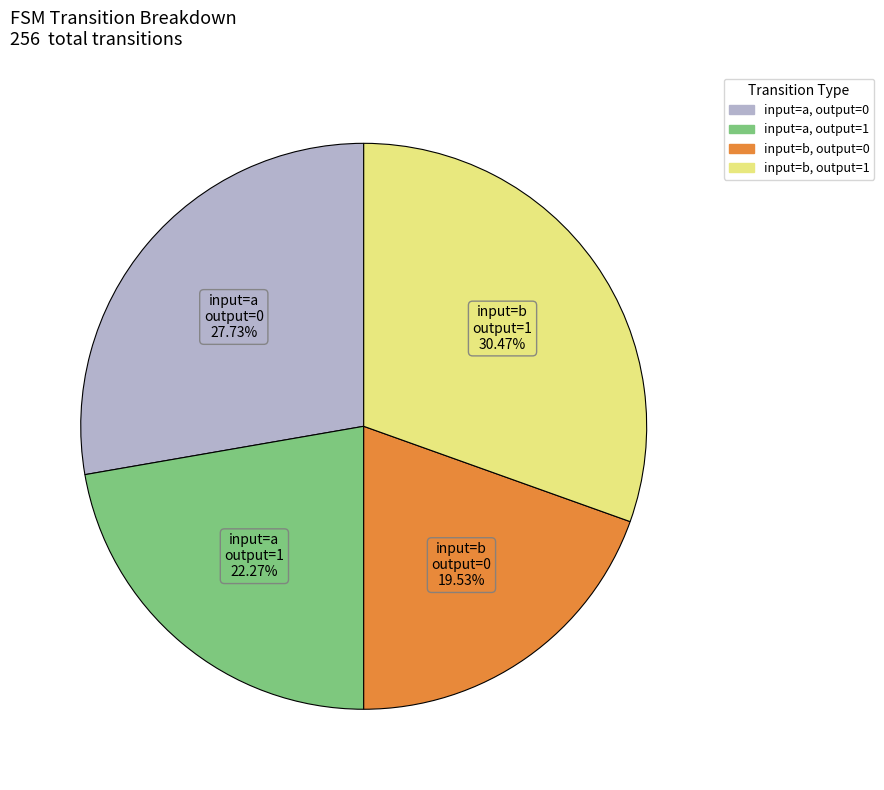

How many slices are in this pie chart?

4